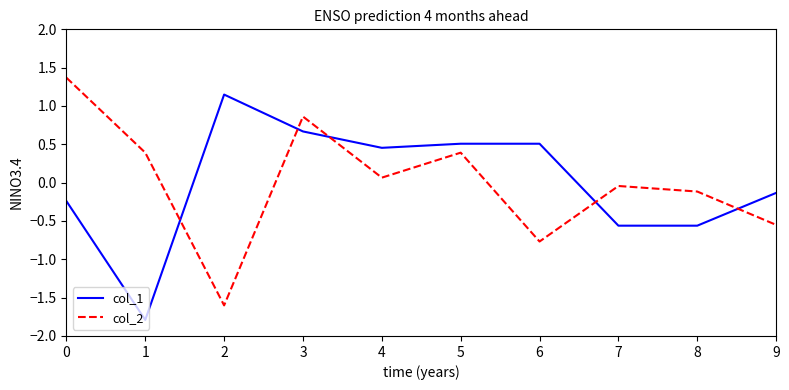

At which label is col_1 closest to 0?

9